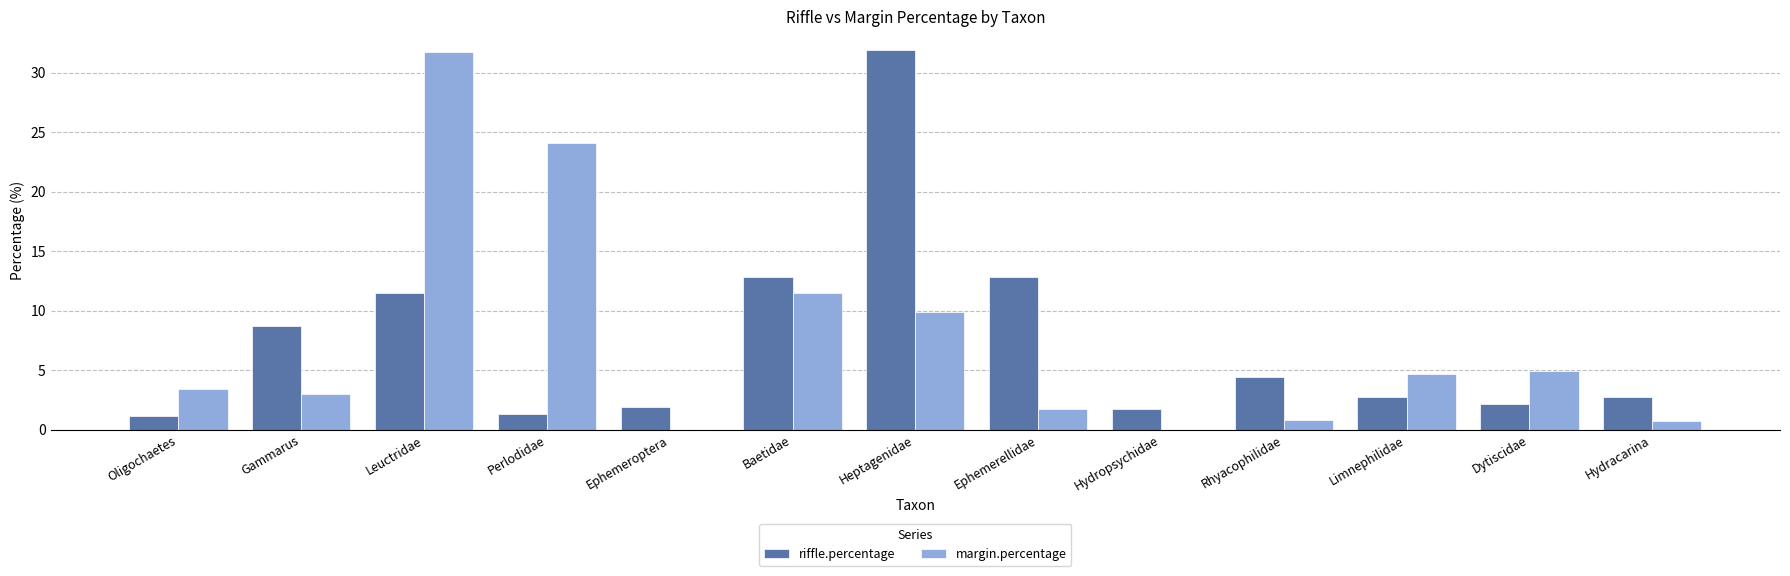

How many series are shown in this chart?

2